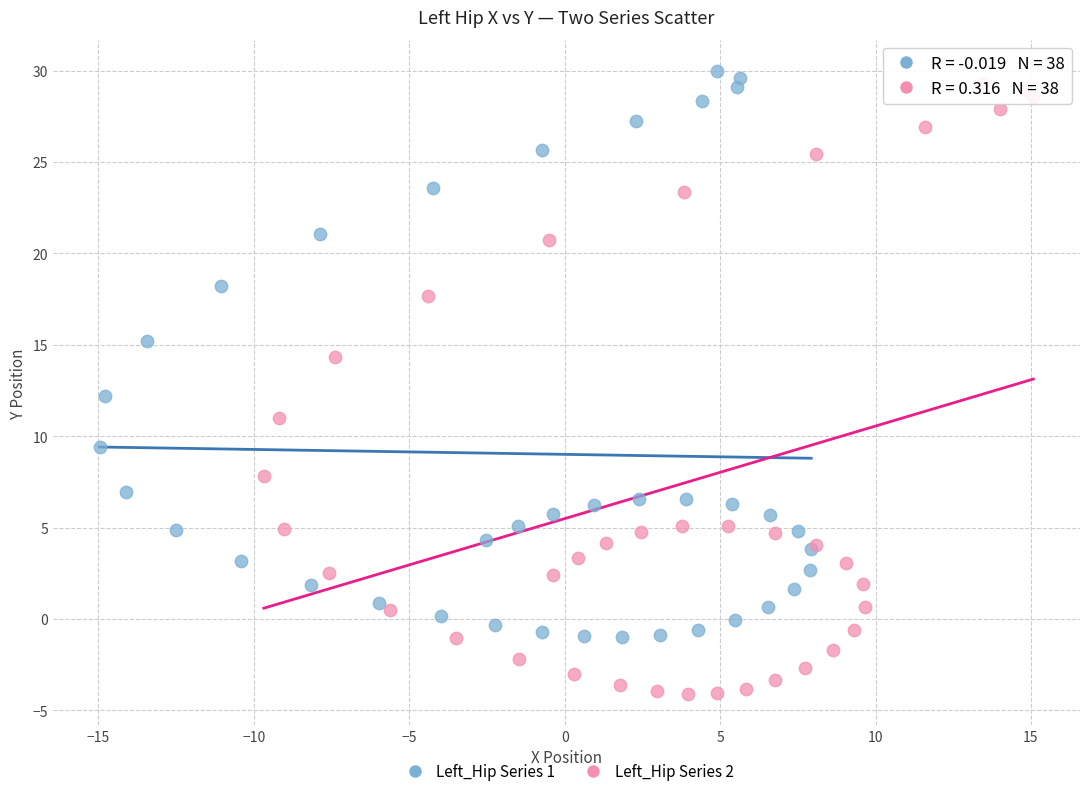

Which series reaches the maximum Y coordinate?

Left_Hip Series 1